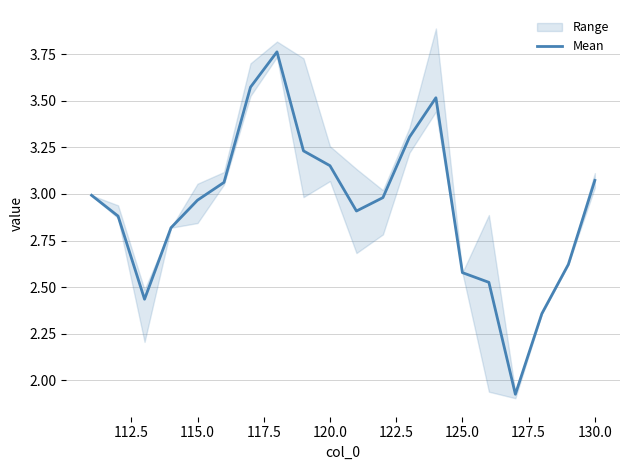

How many data points are above 2?

19